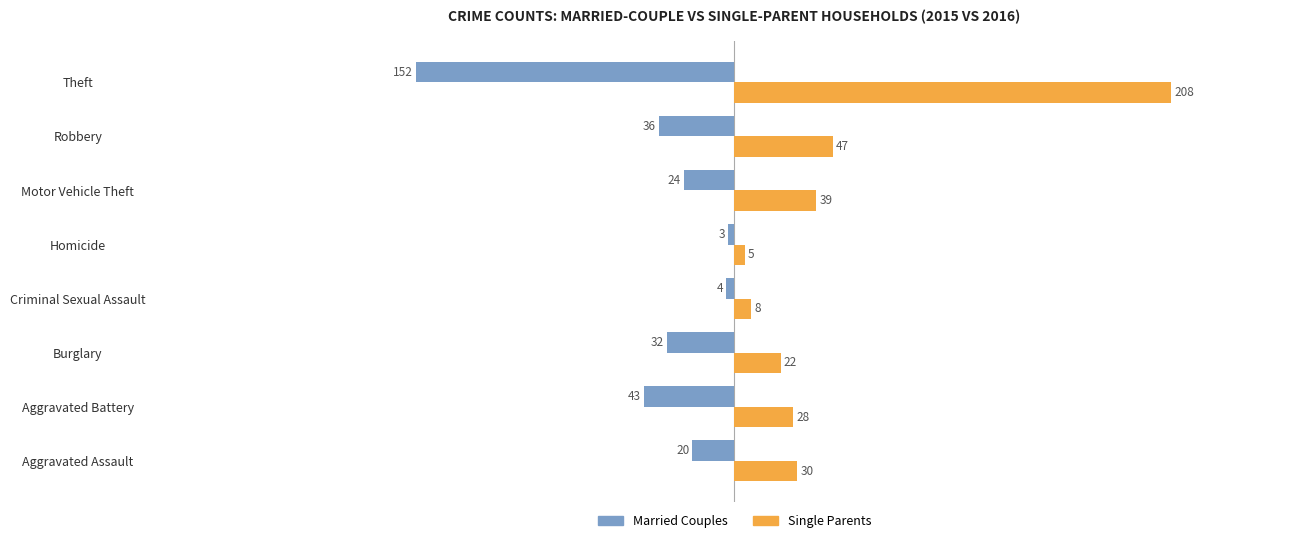

What is the sum of all Married Couples values?

-314